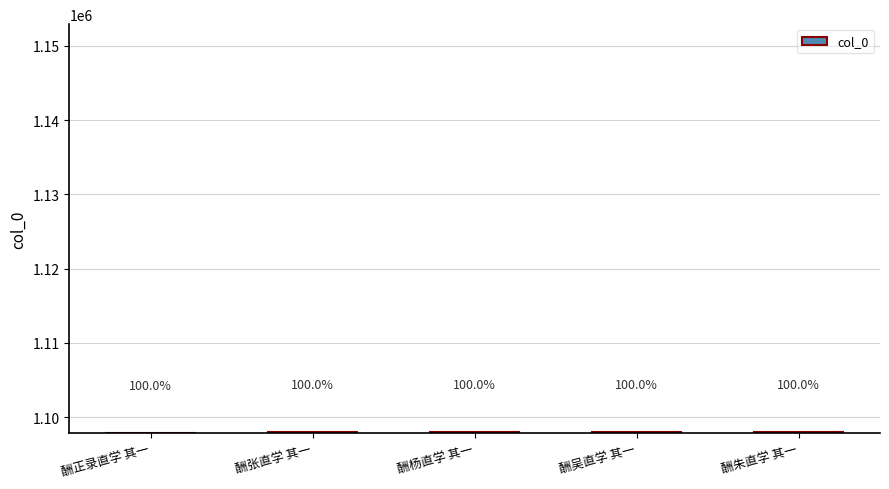

How many bars are there in total?

5